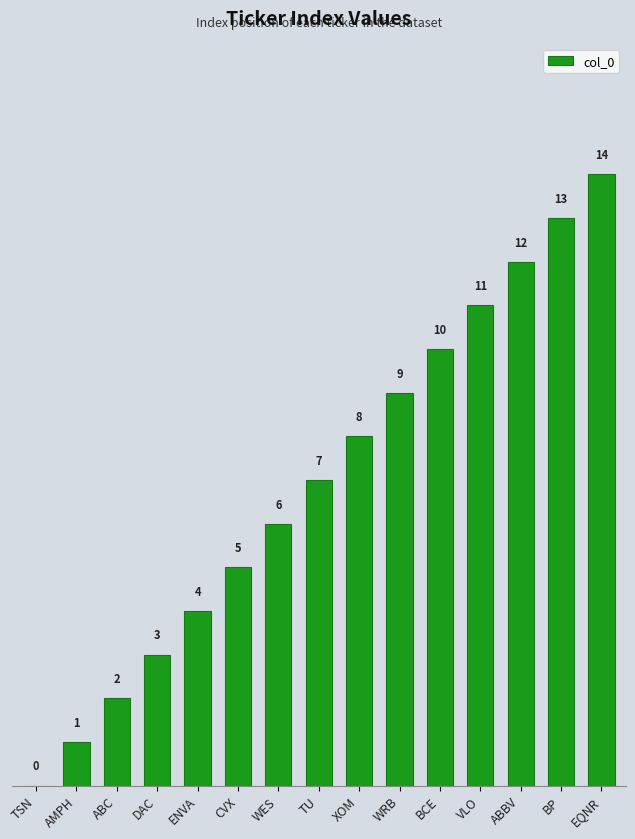

What is the change in value from XOM to VLO?

+3